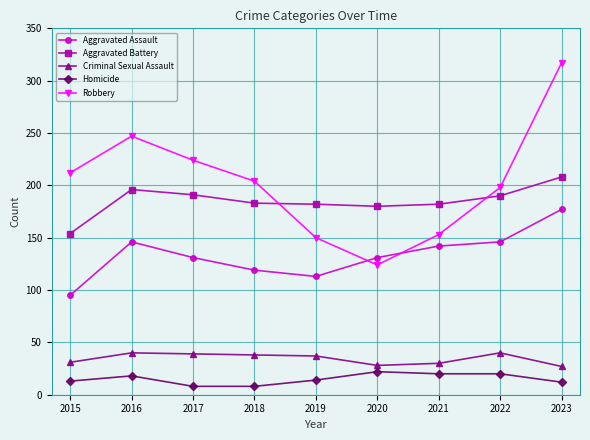

Where is the first local maximum for Robbery?

2016